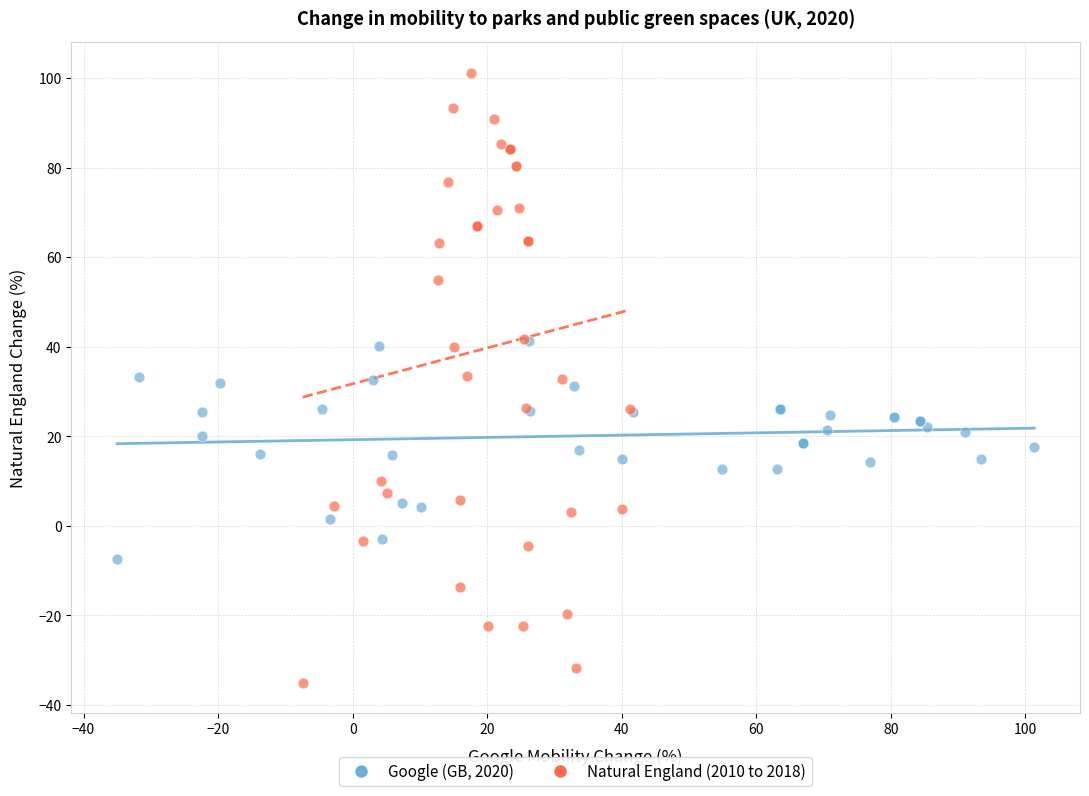

Which series contains the lowest Y value?

Natural England (2010 to 2018)